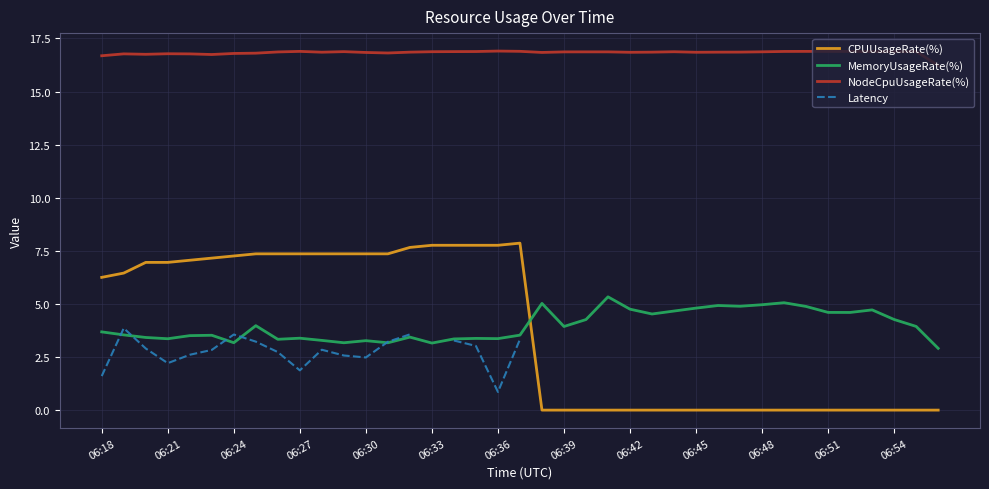

Is the value of CPUUsageRate(%) at 06:48 greater than the value of NodeCpuUsageRate(%) at 06:48?

No